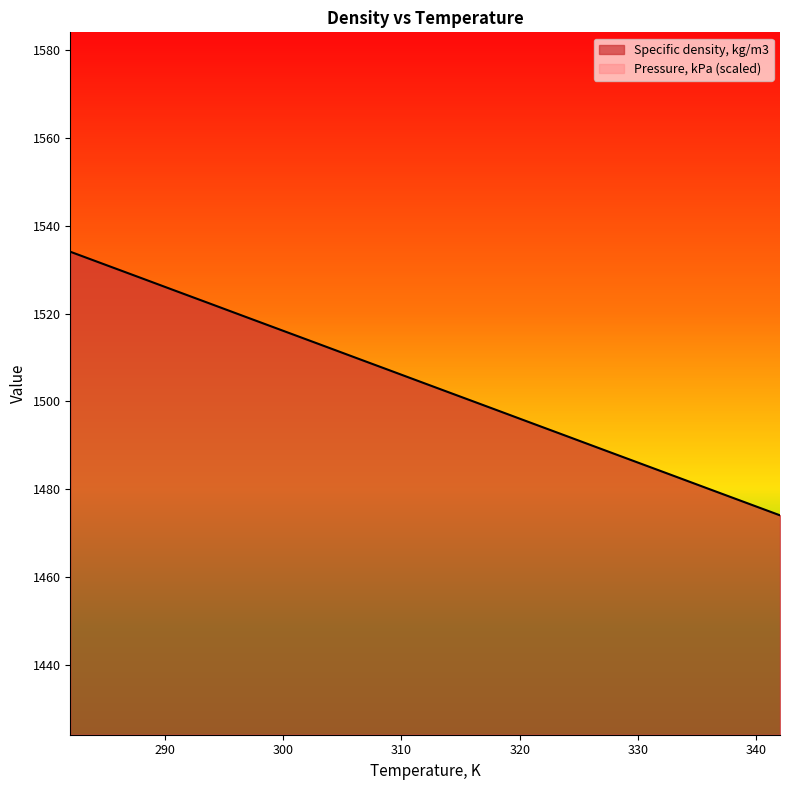

Reading left to right, list all the values displayed in this chart.

282=1534.1	285=1531.1	288=1528.1	291=1525.1	294=1522.1	297=1519.1	300=1516.1	303=1513.1	306=1510.1	309=1507.1	312=1504.1	315=1501.1	318=1498.1	321=1495.1	324=1492.1	327=1489.1	330=1486.1	333=1483.1	336=1480.1	339=1477.1	342=1474.1